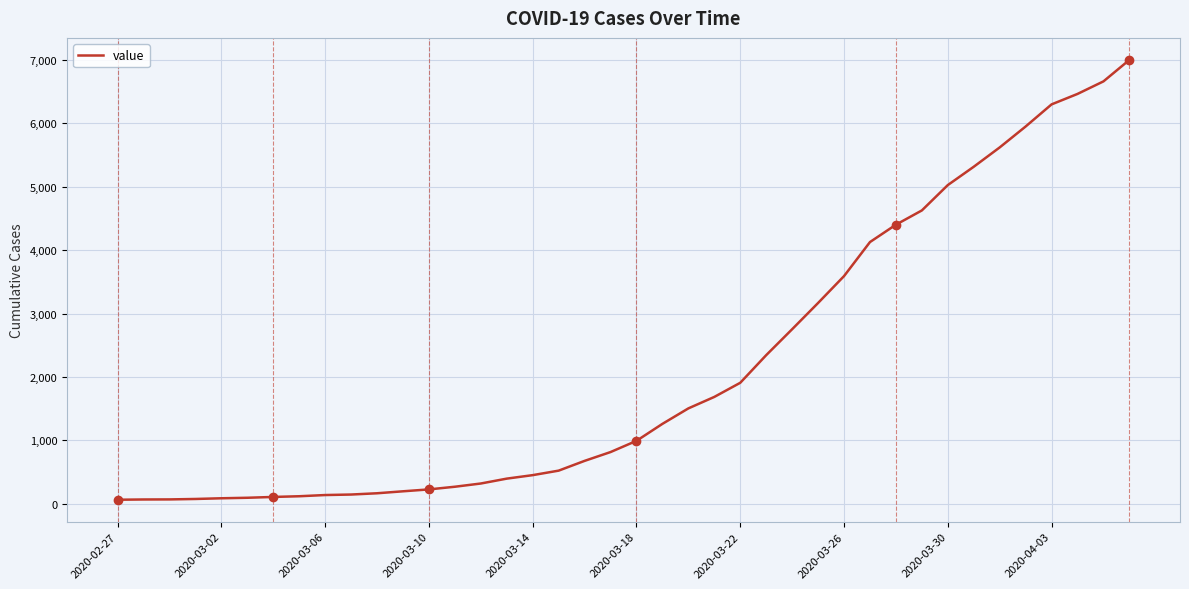

What is the greatest value displayed?

7003